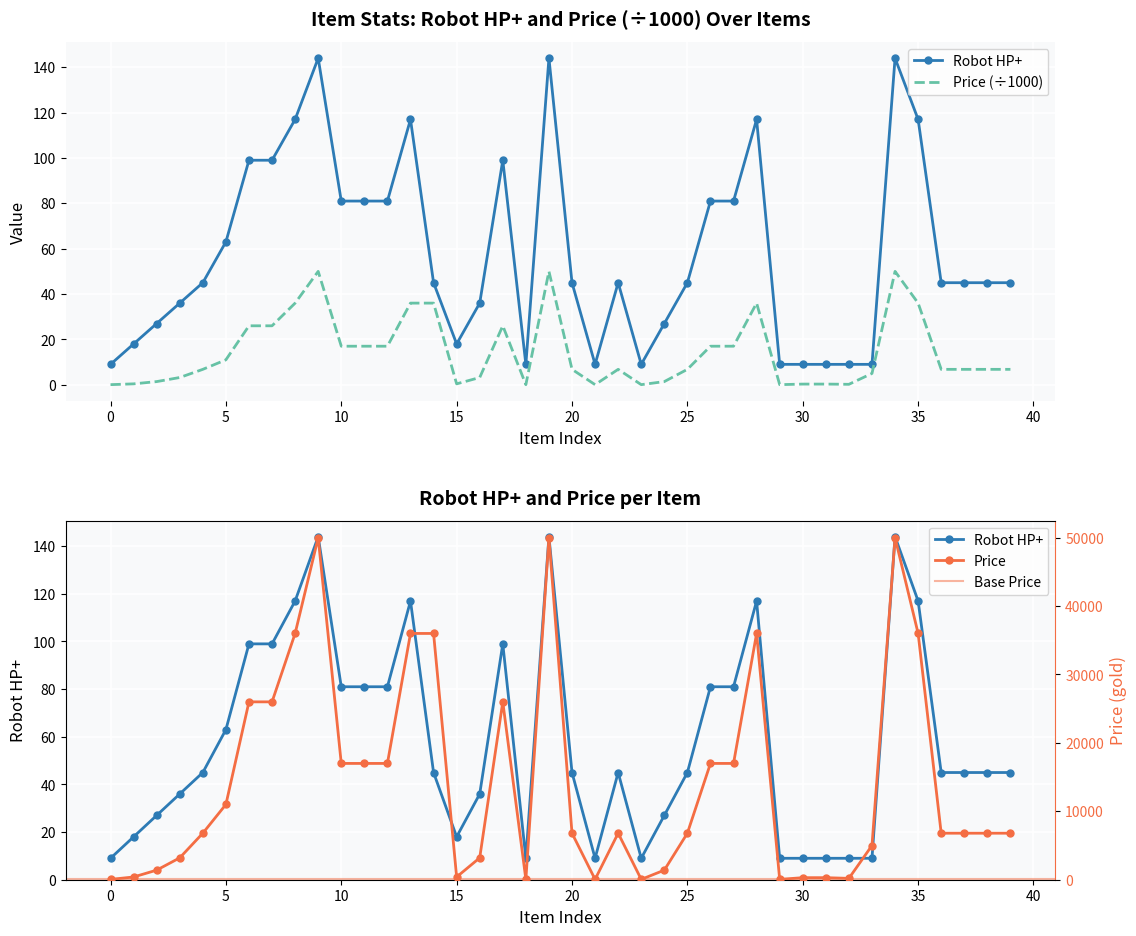

True or false: Price and Robot HP+ cross at least once.

False